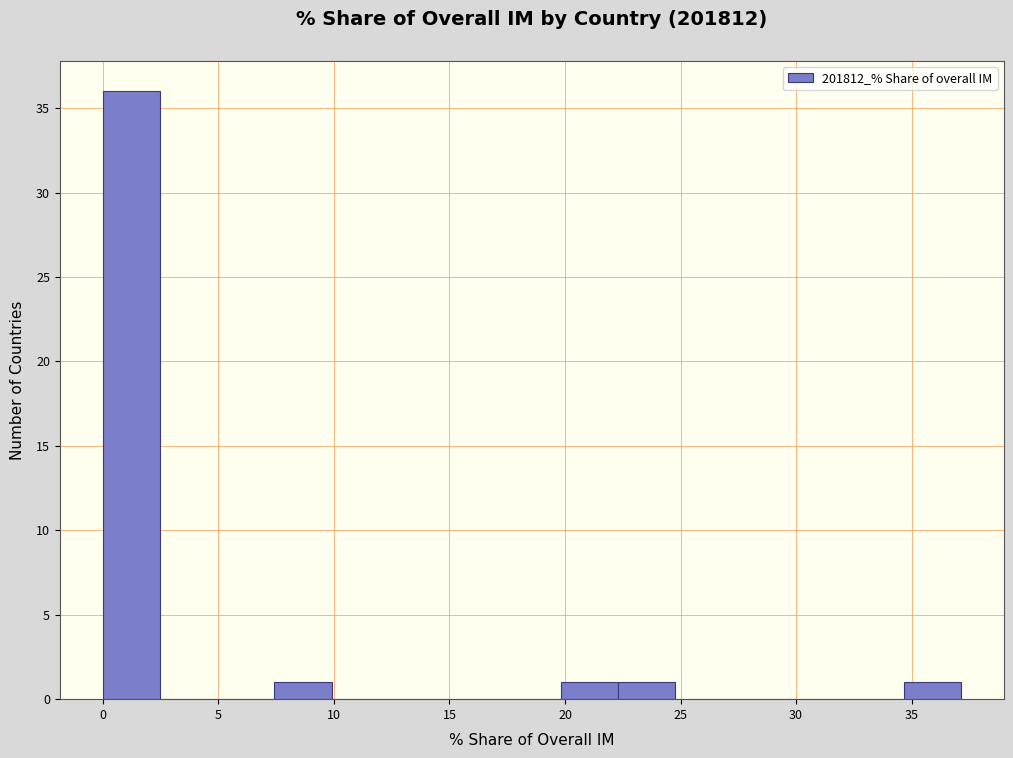

Reading left to right, transcribe this chart: for each bar, give the range it covers on the x-axis and its height. Neither the bar edges nor the heights are printed on the chart, so give them approximately, as read against the axes.

0.0 to 2.5: 36
2.5 to 5.0: 0
5.0 to 7.5: 0
7.5 to 10.0: 1
10.0 to 12.5: 0
12.5 to 15.0: 0
15.0 to 17.5: 0
17.5 to 20.0: 0
20.0 to 22.5: 1
22.5 to 25.0: 1
25.0 to 27.0: 0
27.0 to 29.5: 0
29.5 to 32.0: 0
32.0 to 34.5: 0
34.5 to 37.0: 1